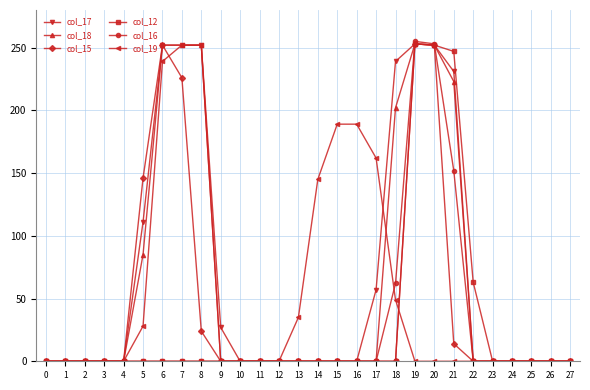

Which series has the widest spread of values?

col_16